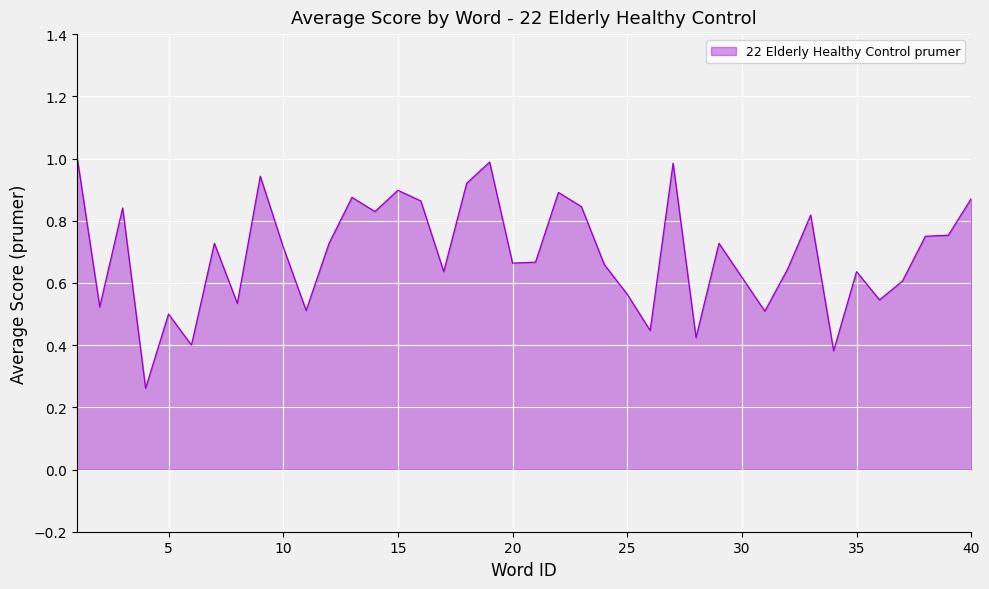

Does the chart display data point markers on the line(s)?

No